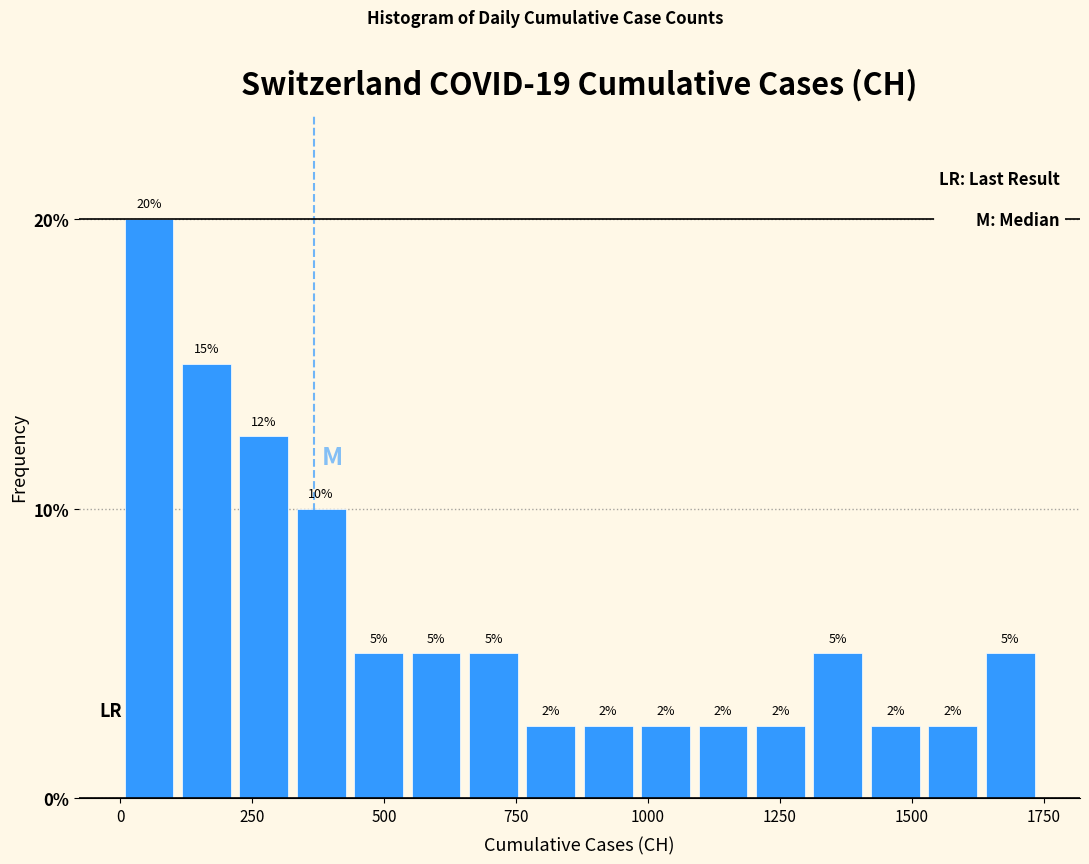

Read against the x-axis, roughly where is the centre of the tallest bar?

50